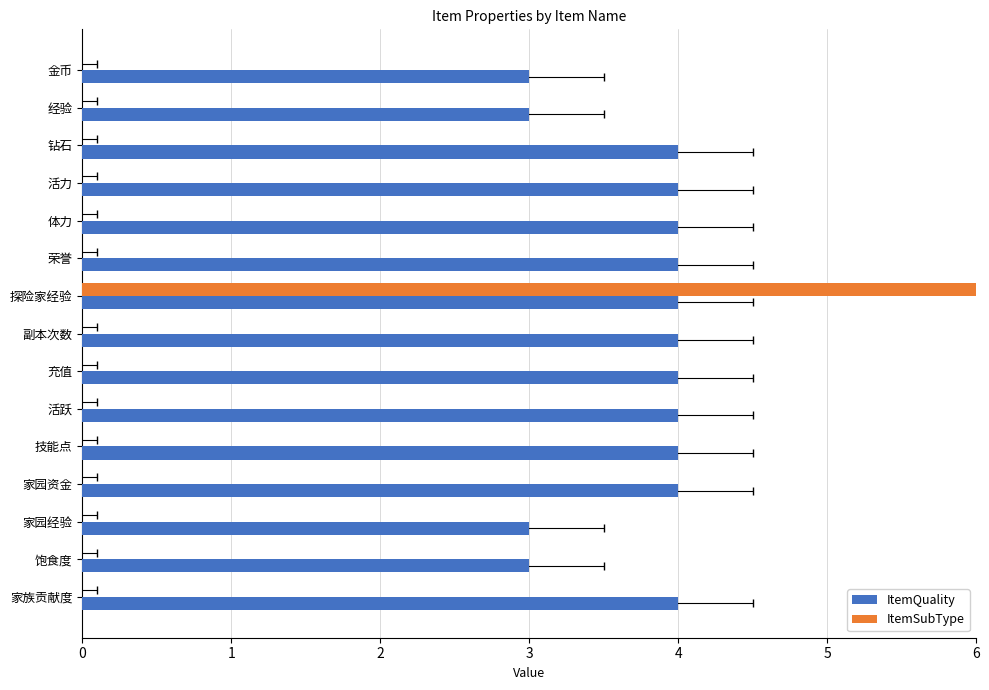

Is it true that ItemSubType equals -63 at 家园资金?

False